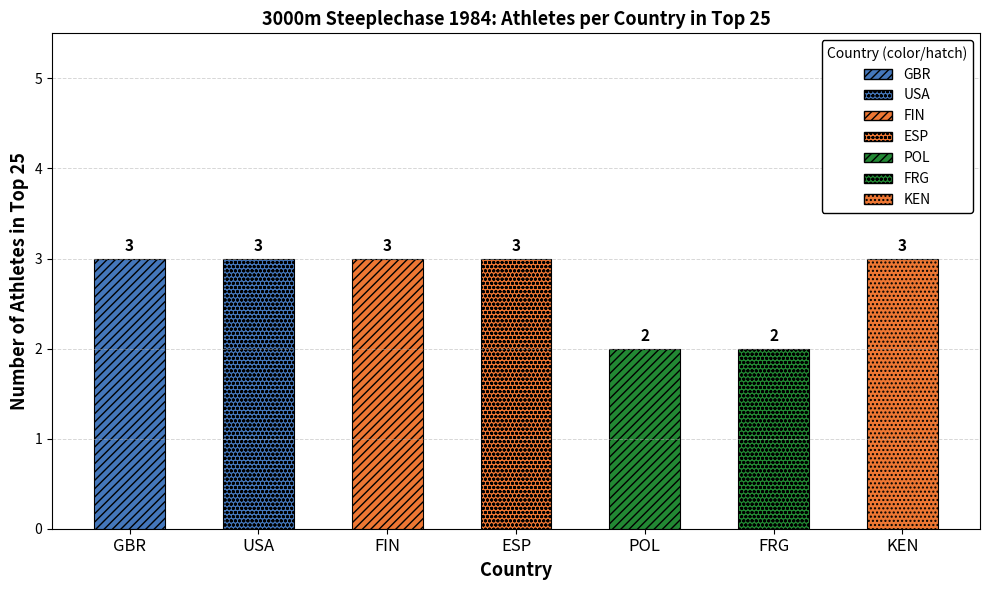

The chart shows a value of 5 at GBR. True or false?

False